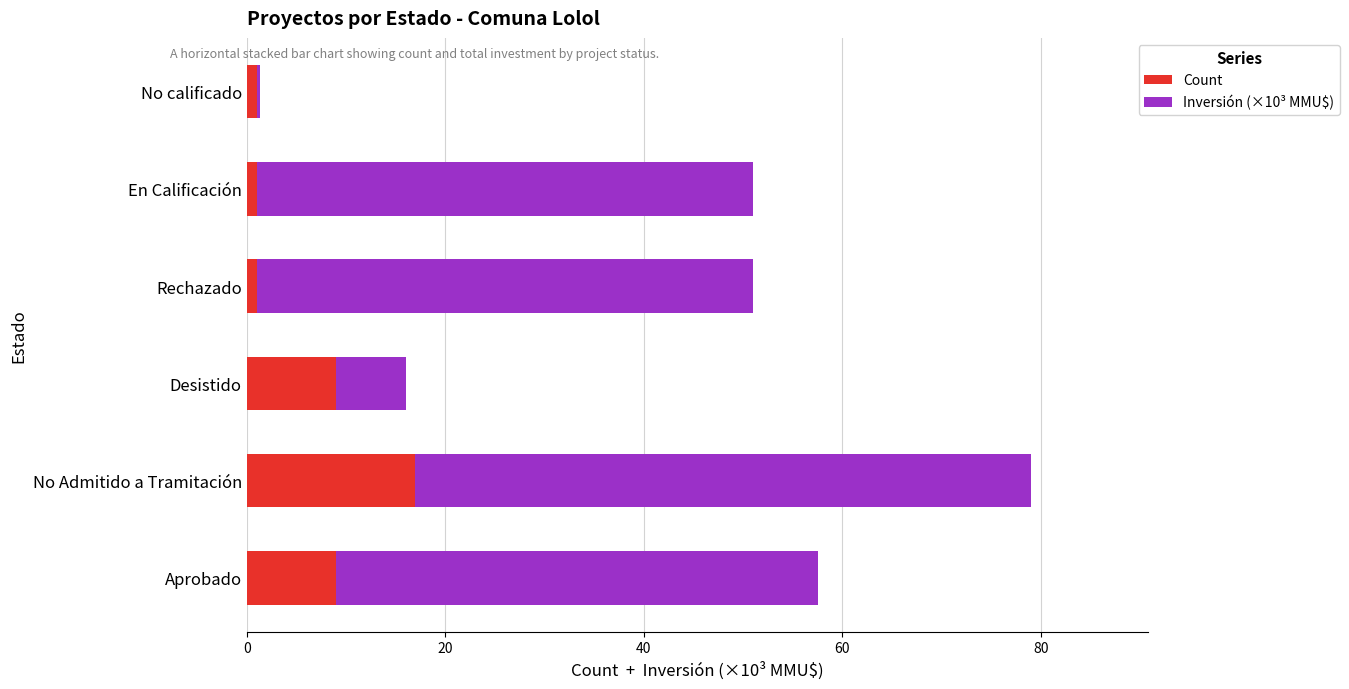

What is the total value across all series at Desistido?

16.0